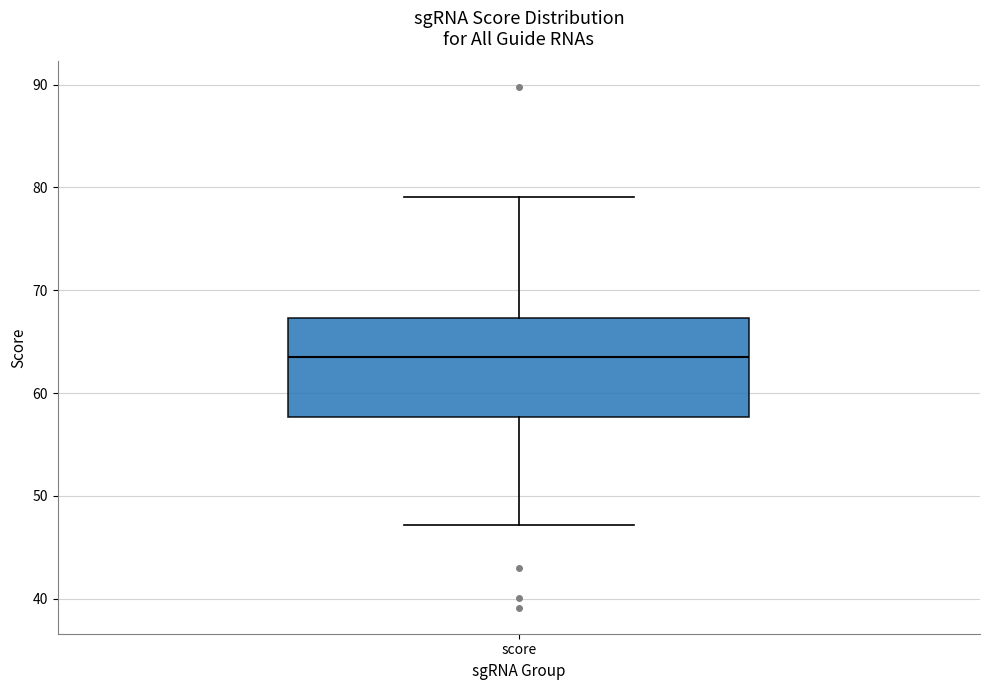

Read this box plot against the y-axis: the position of the median line, the range covered by the box, and the ends of both whiskers. The values are not printed on the chart, so give them approximately, as read against the axis.

median 64, box 58 to 67, whiskers 47 to 79